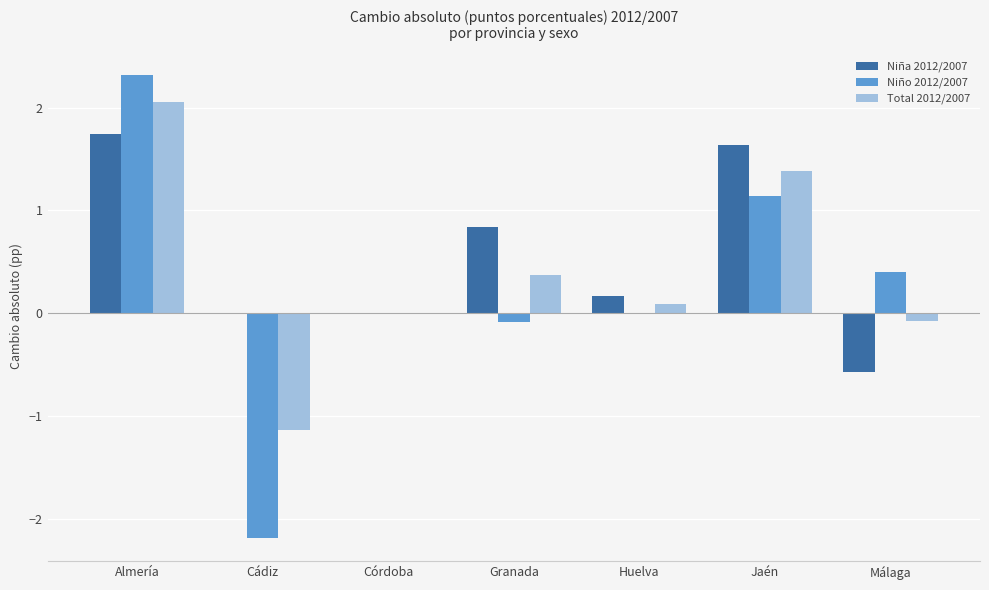

What are all the series names shown in the legend?

Niña 2012/2007, Niño 2012/2007, Total 2012/2007